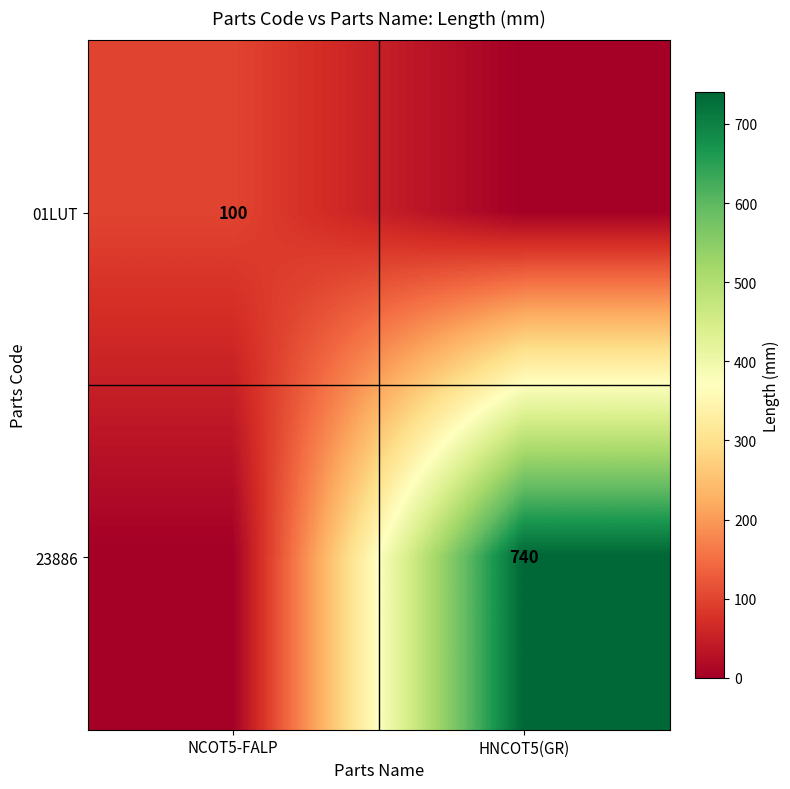

What is the total value across all series at NCOT5-FALP?

100